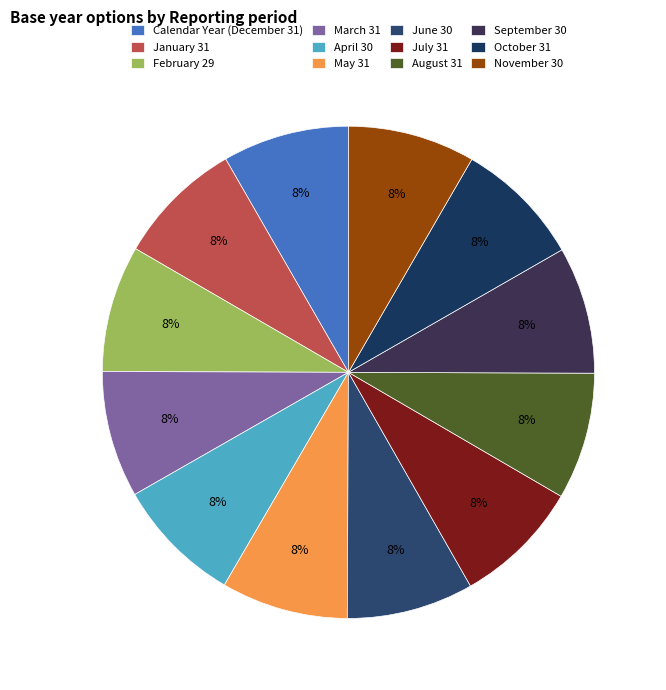

What percentage do May 31 and April 30 together represent?

16.7%